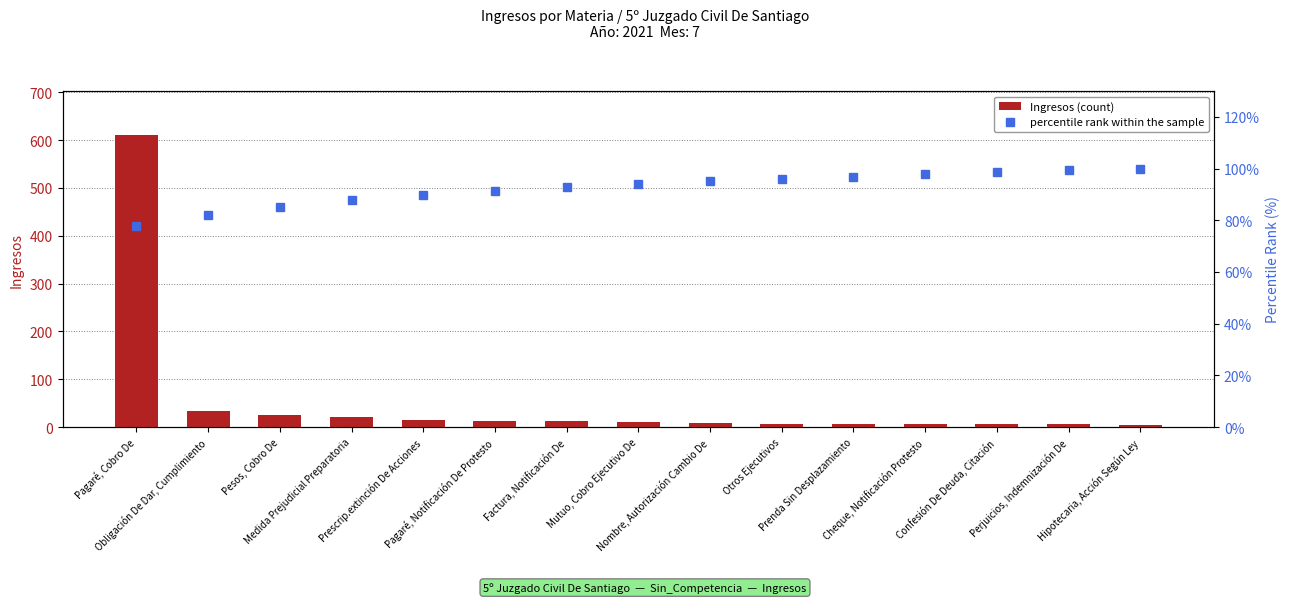

Are the bars horizontal?

No